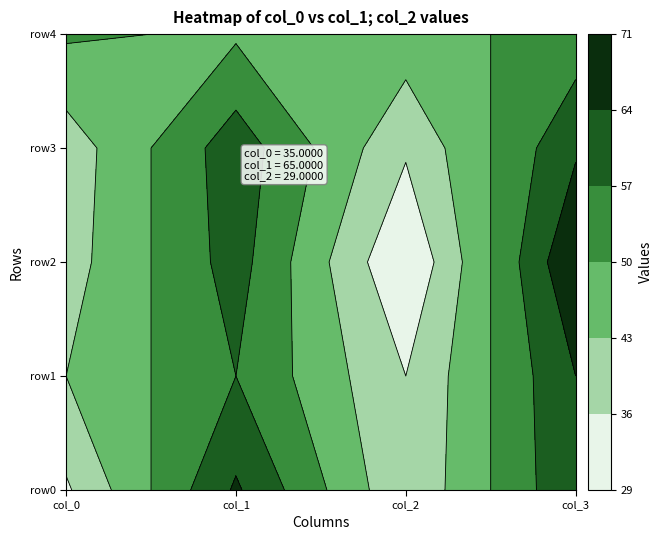

Which has a higher value, col_1 or col_2?

col_1